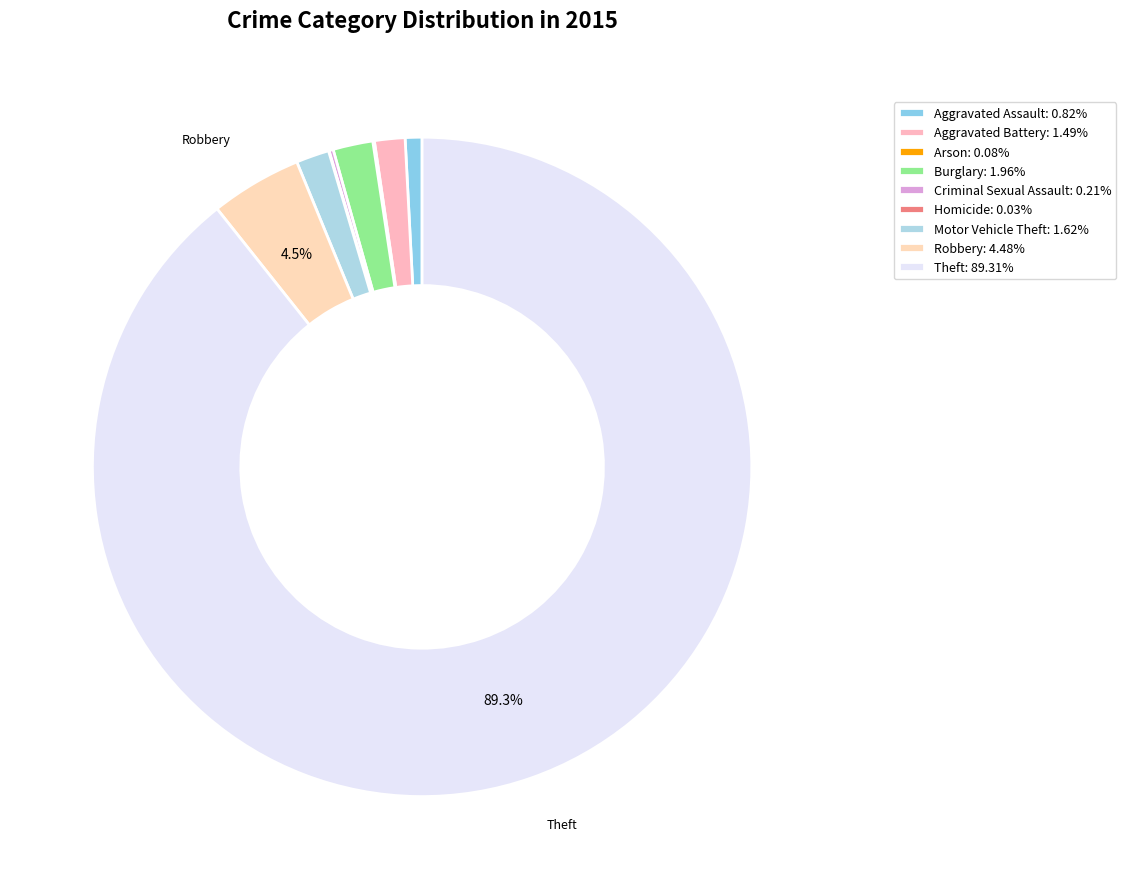

Which slice is the largest?

Theft